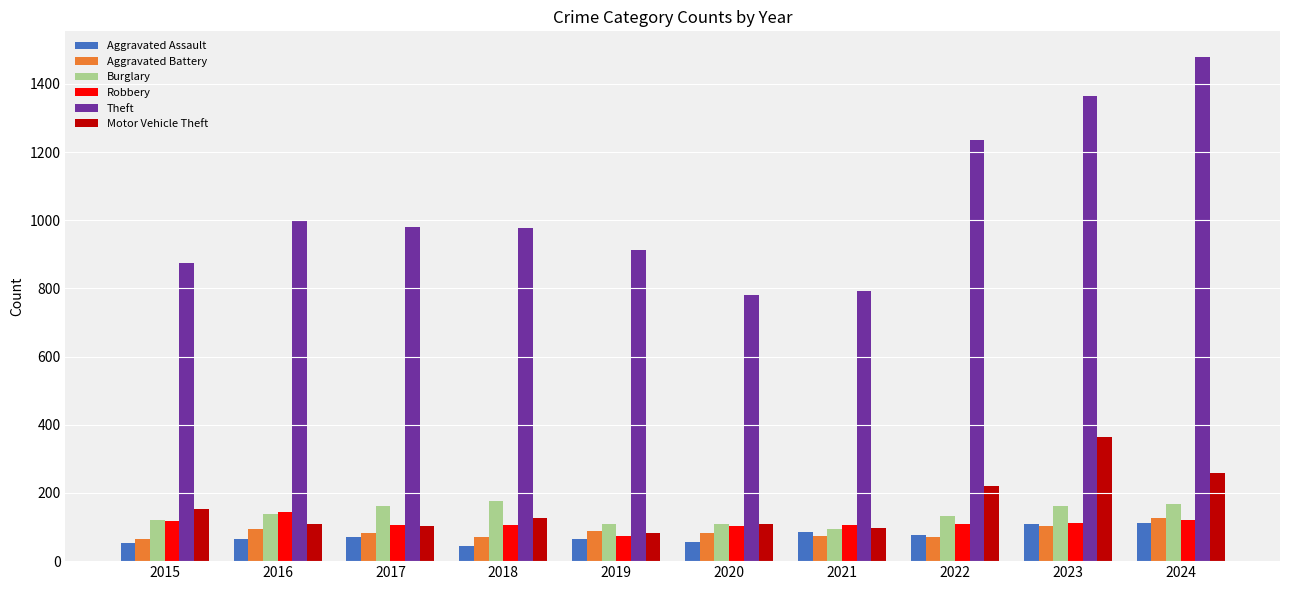

What is the minimum value for Motor Vehicle Theft?

84